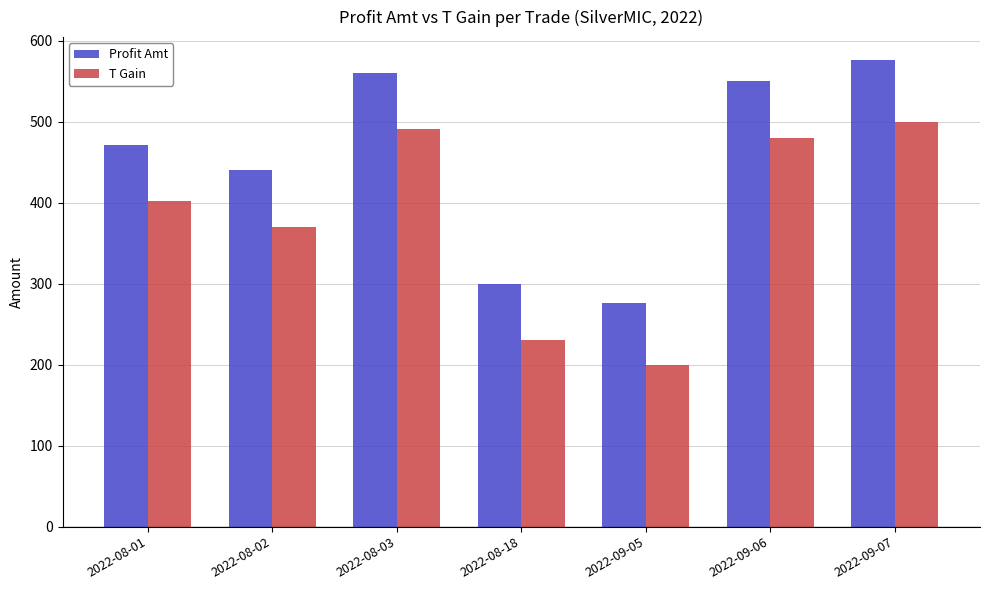

Which series has the largest total across all categories?

Profit Amt